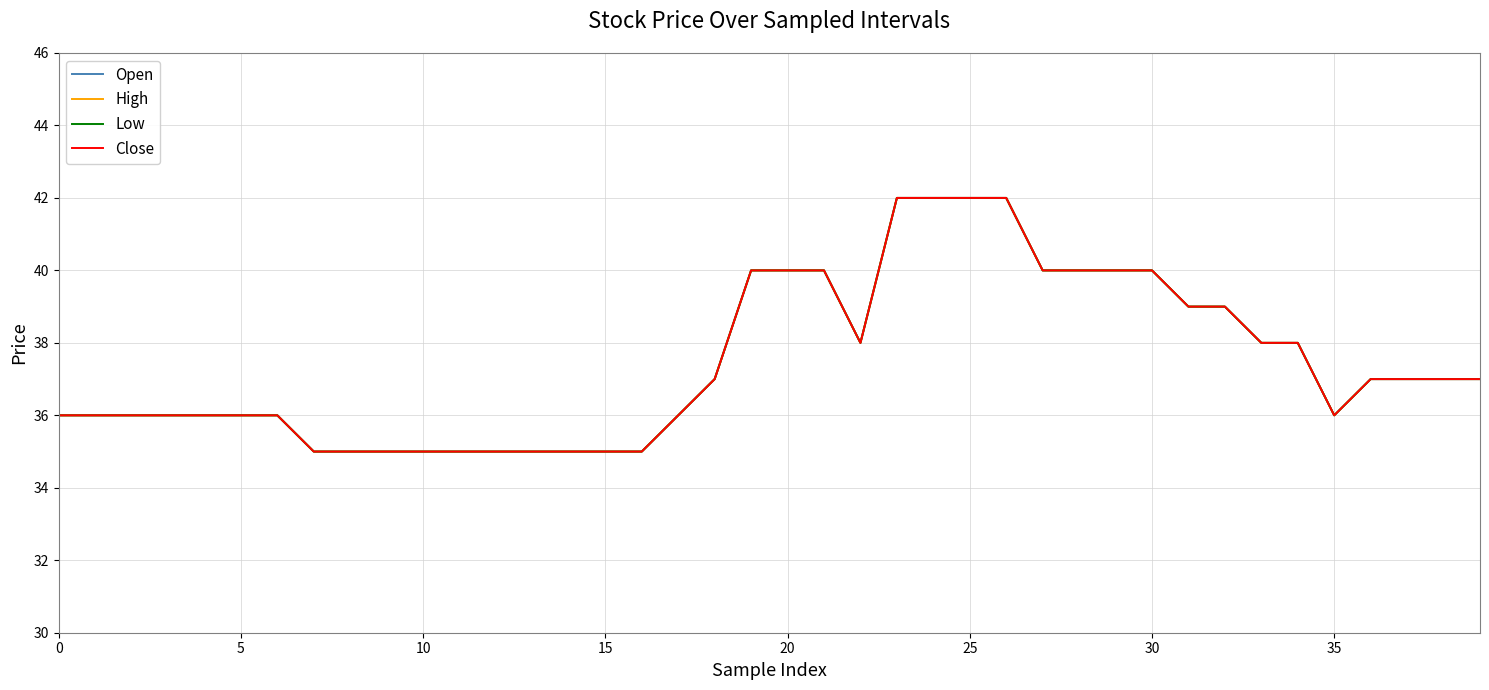

Does the chart have visible grid lines?

Yes